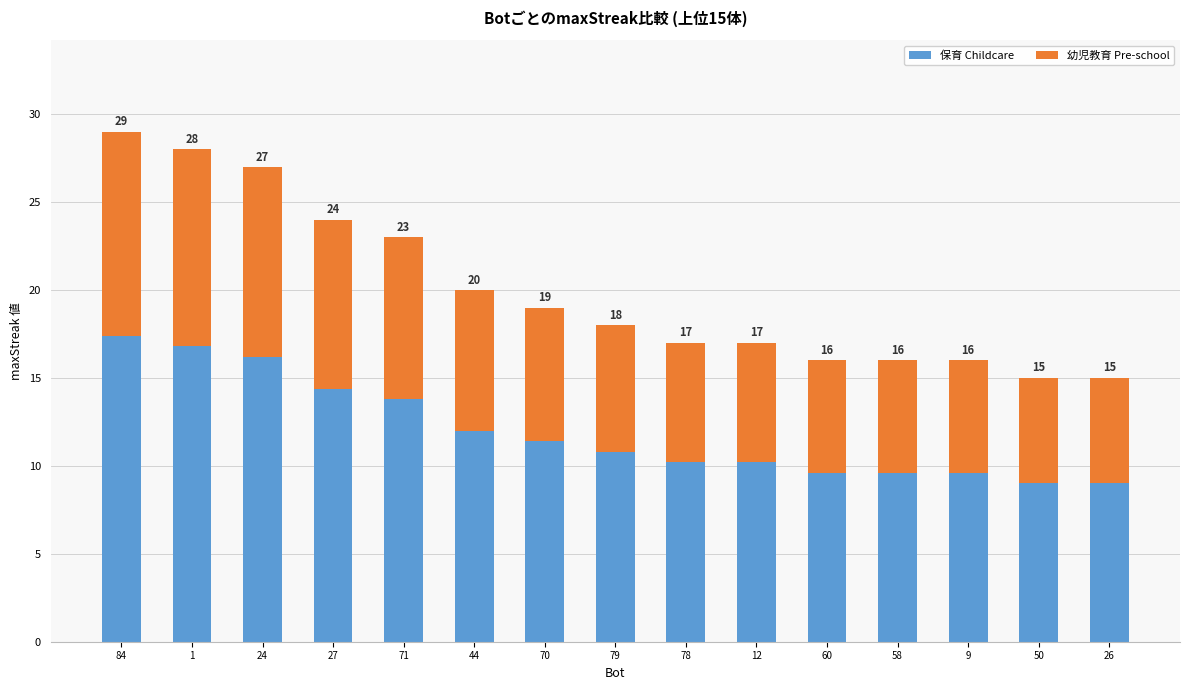

Are the bars grouped side by side (vs. stacked)?

No